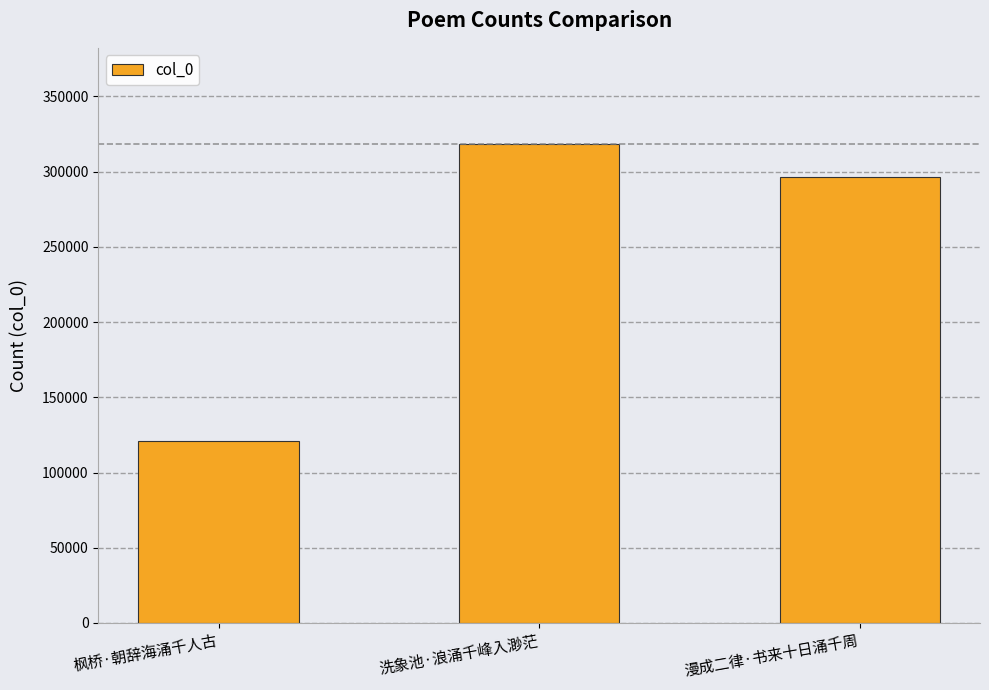

What is the difference between the maximum and minimum values?

197459